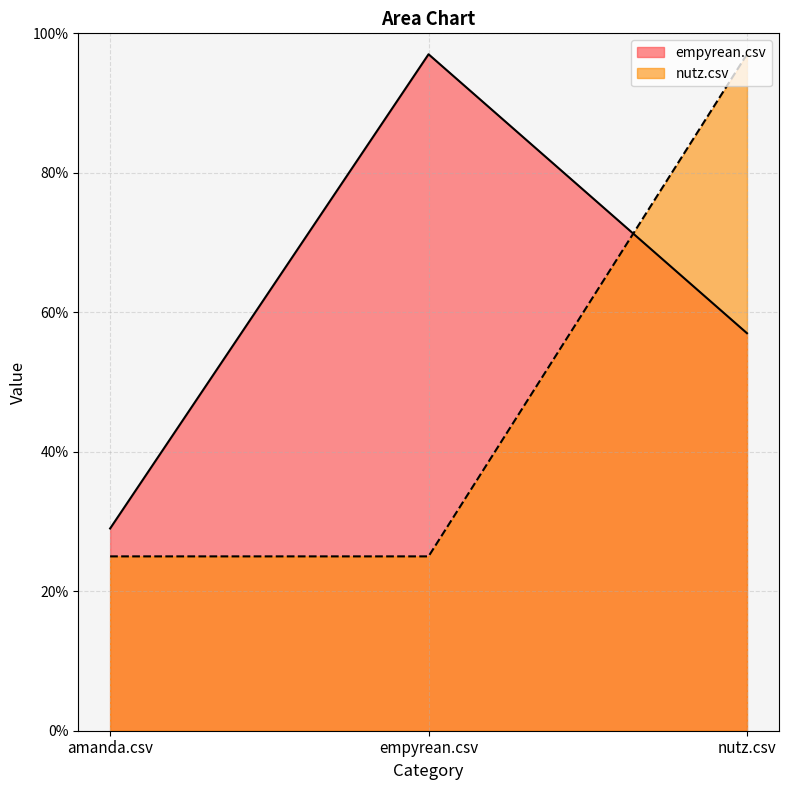

What is the difference between the maximum and minimum values in the empyrean.csv series?

0.7